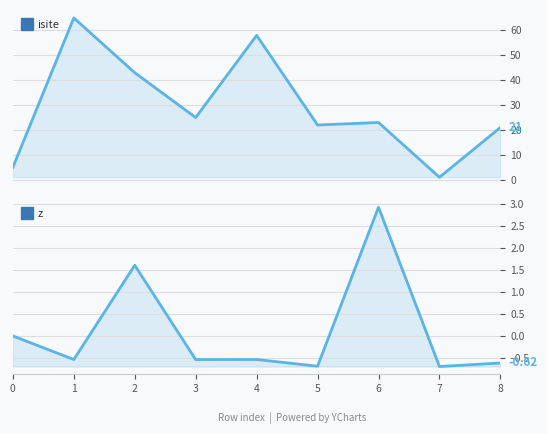

Which series has the largest range (max minus min)?

isite